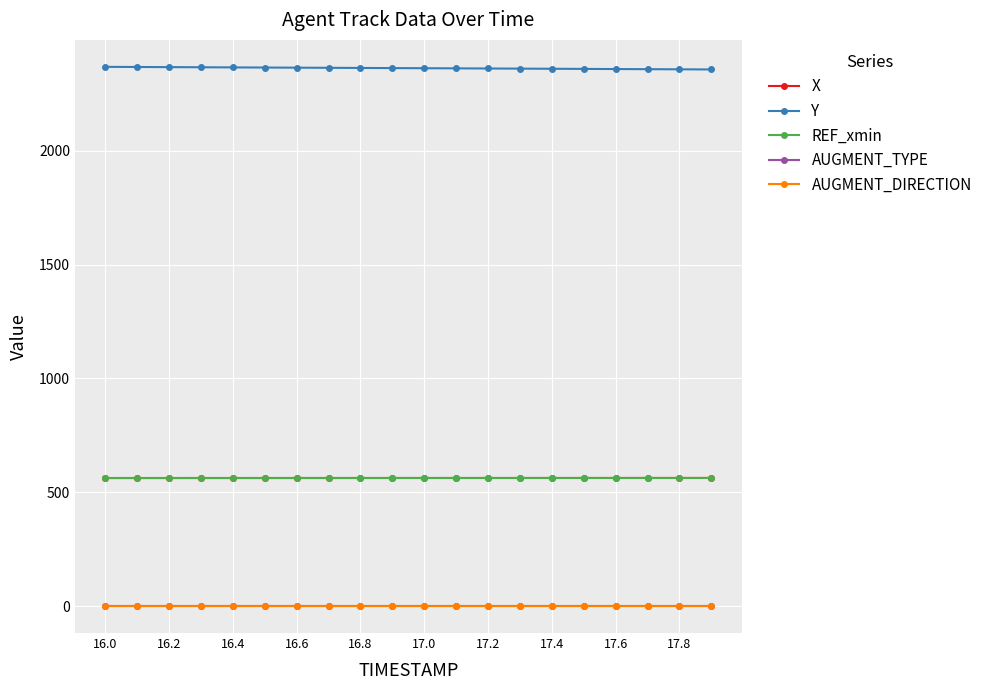

At how many categories does at least one series exceed 669?

20